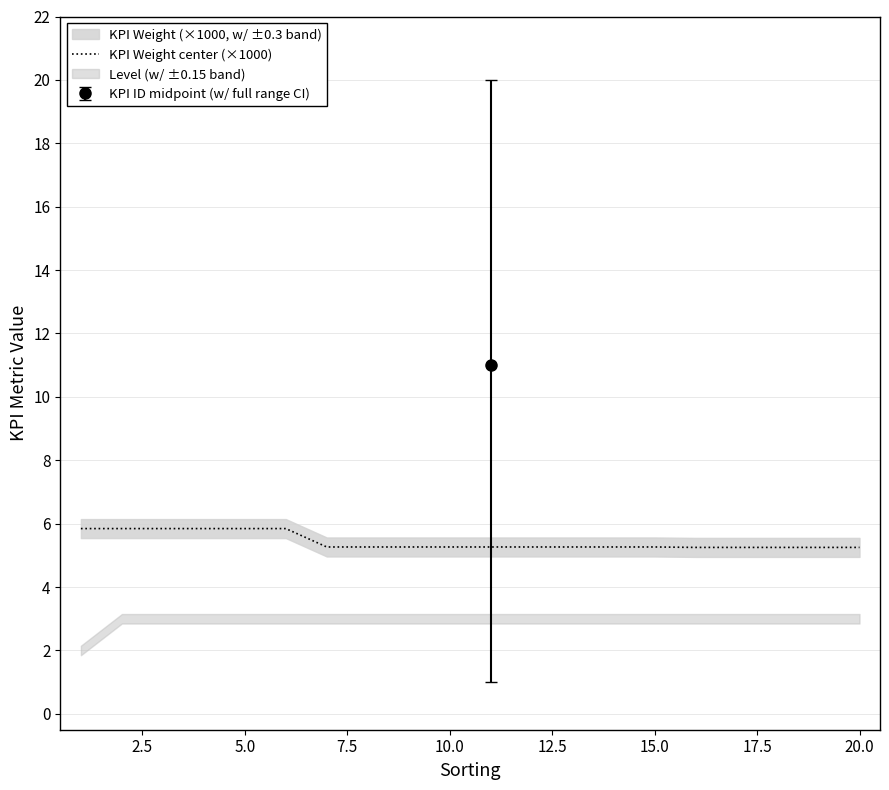

What is the highest value of the KPI Weight center (×1000) series?

5.8